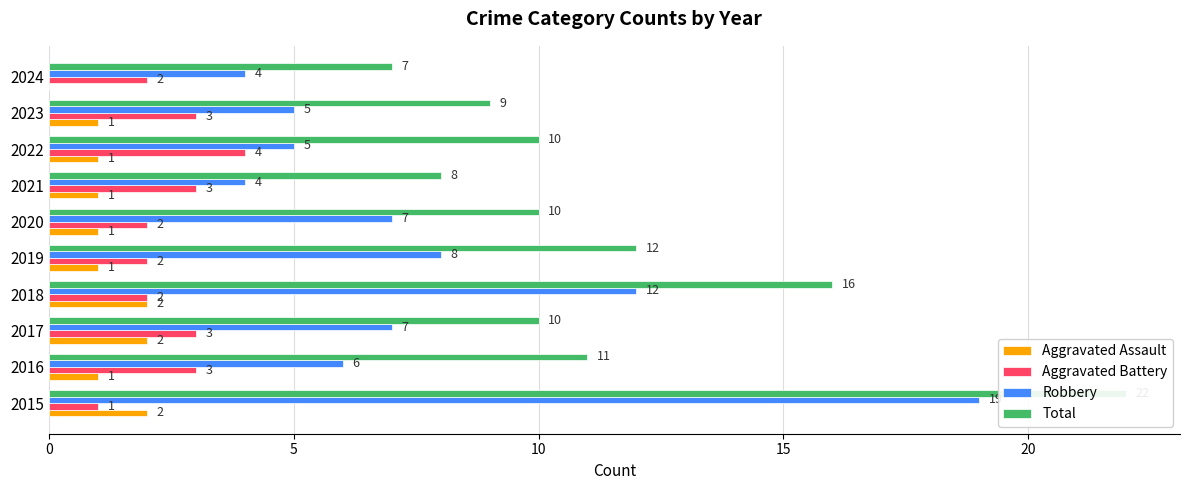

Is the value of Total at 2019 greater than the value of Aggravated Assault at 2016?

Yes